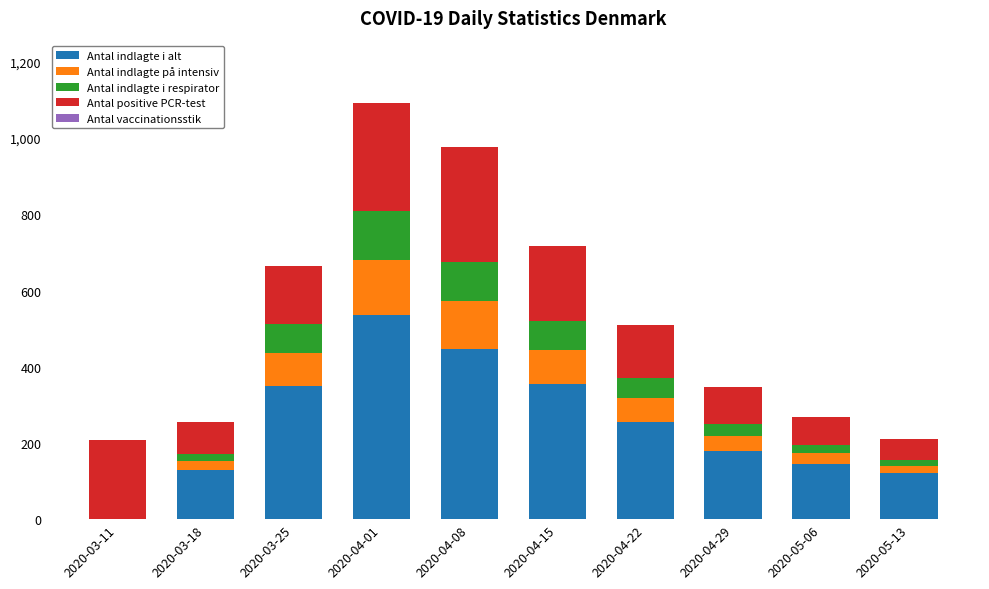

Count the number of data series in this chart.

4